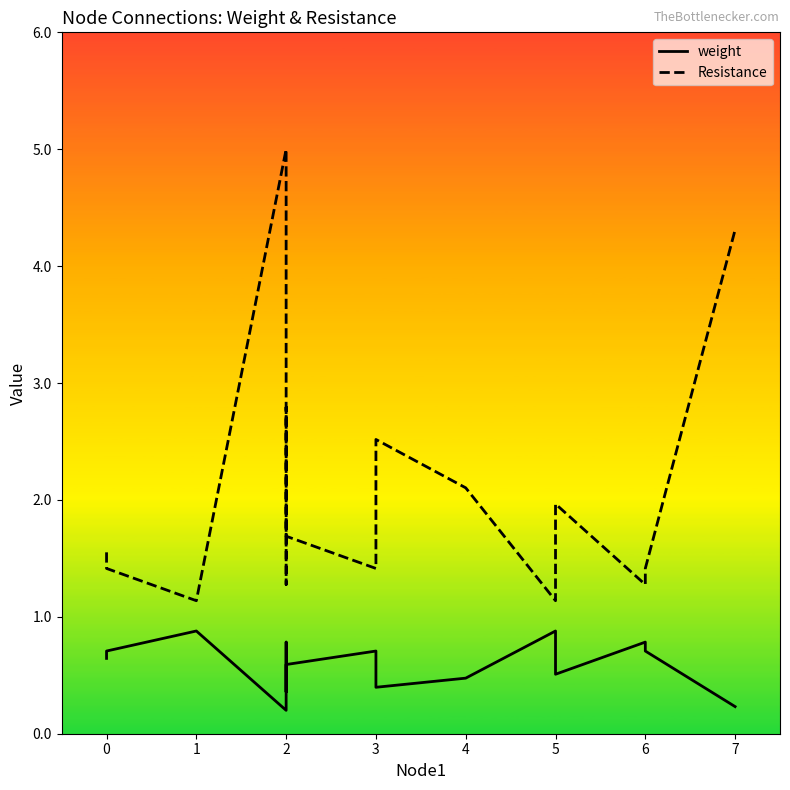

What is the difference between the highest and lowest values at 0?

0.7